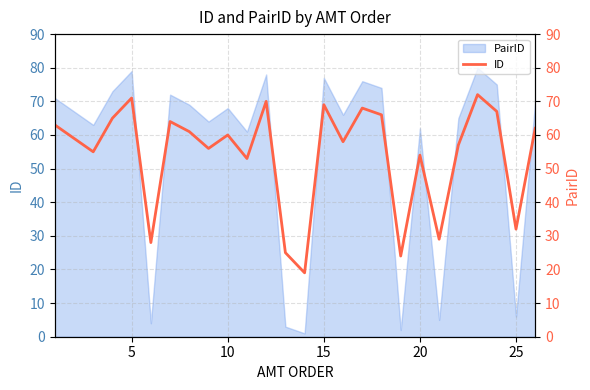

What is the average value?

54